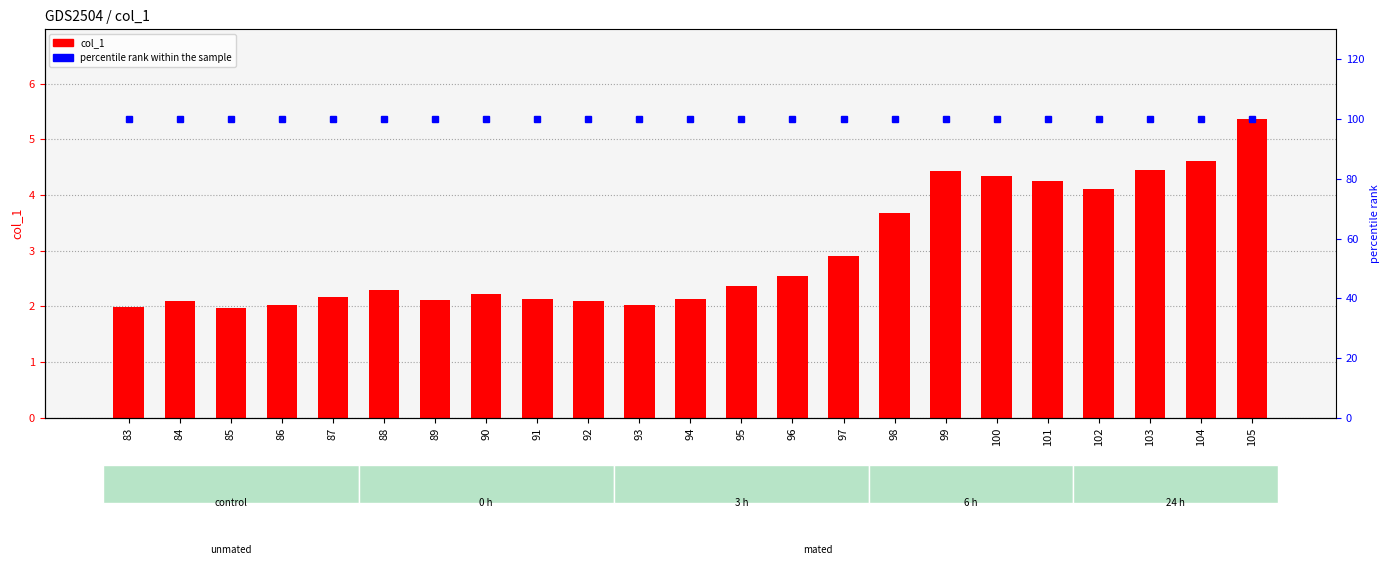

Reading left to right, list all the values displayed in this chart.

col_1: 2.0	2.1	2.0	2.0	2.2	2.3	2.1	2.2	2.1	2.1	2.0	2.1	2.4	2.5	2.9	3.7	4.4	4.3	4.2	4.1	4.4	4.6	5.4
percentile rank within the sample: 100.0	100.0	100.0	100.0	100.0	100.0	100.0	100.0	100.0	100.0	100.0	100.0	100.0	100.0	100.0	100.0	100.0	100.0	100.0	100.0	100.0	100.0	100.0